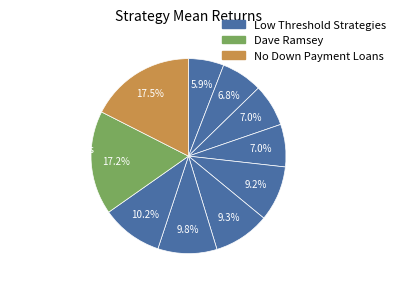

How many segments does this pie chart have?

10